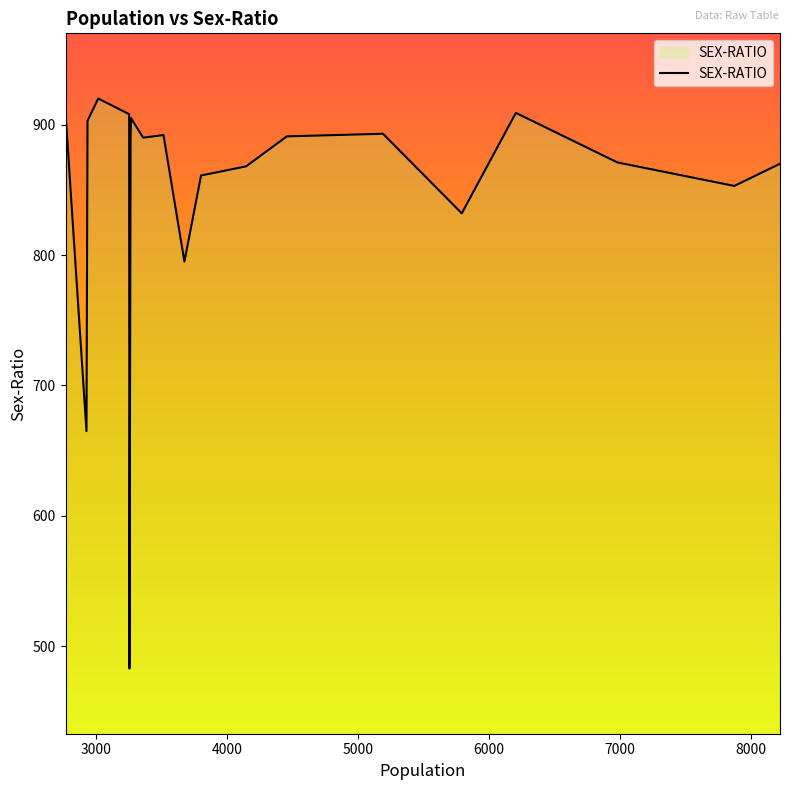

What is the greatest value displayed?

920